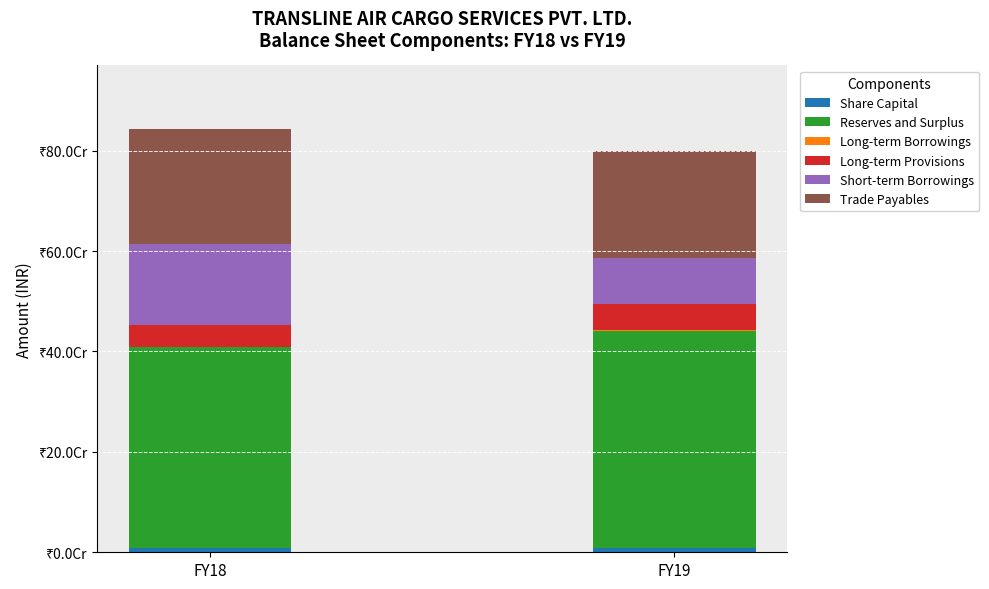

Are the bars horizontal?

No